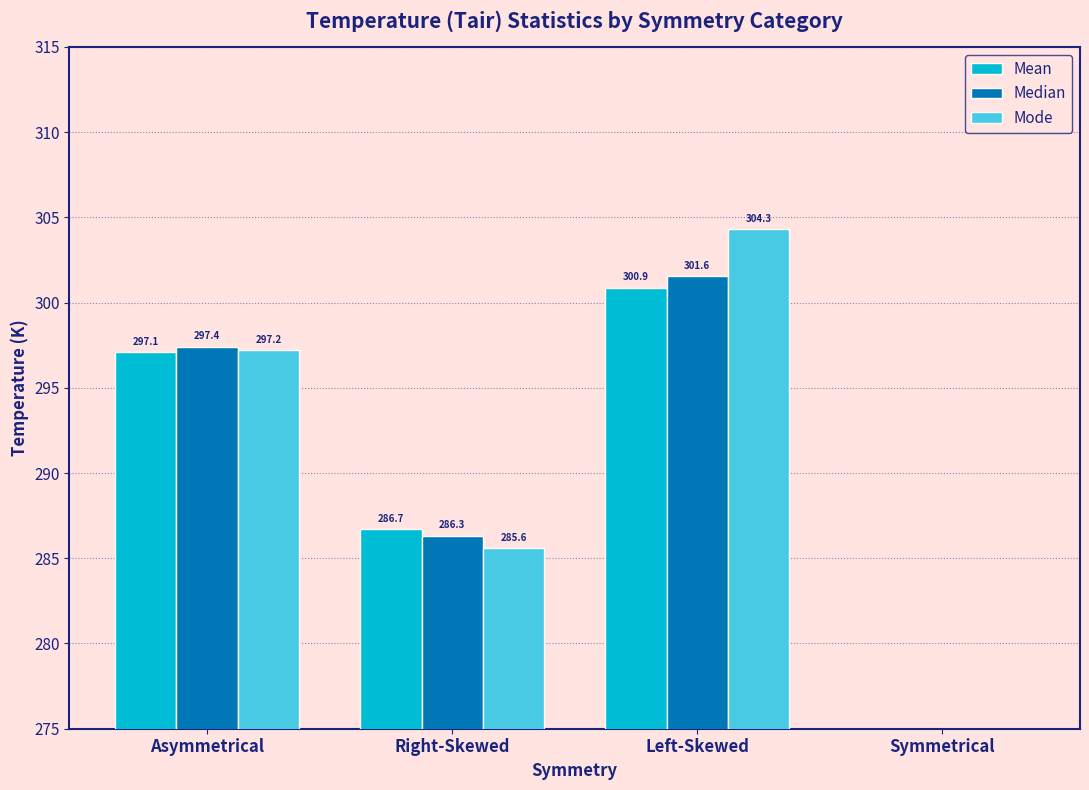

The Mean series shows 476.9 at Asymmetrical. True or false?

False